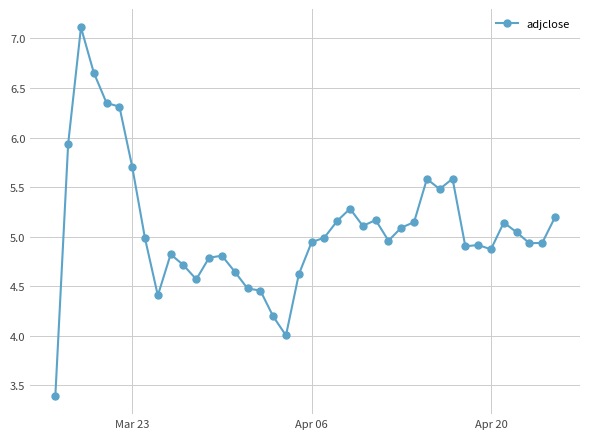

What is the difference between the maximum and minimum values?

3.7